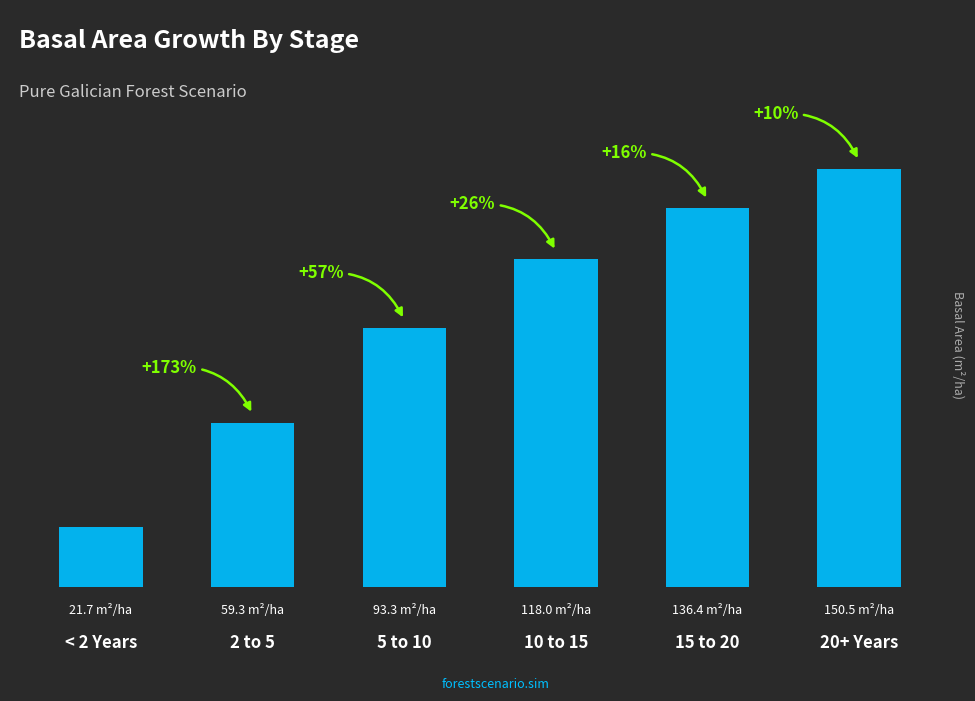

What is the label of the 4th bar from the left?

10 to 15